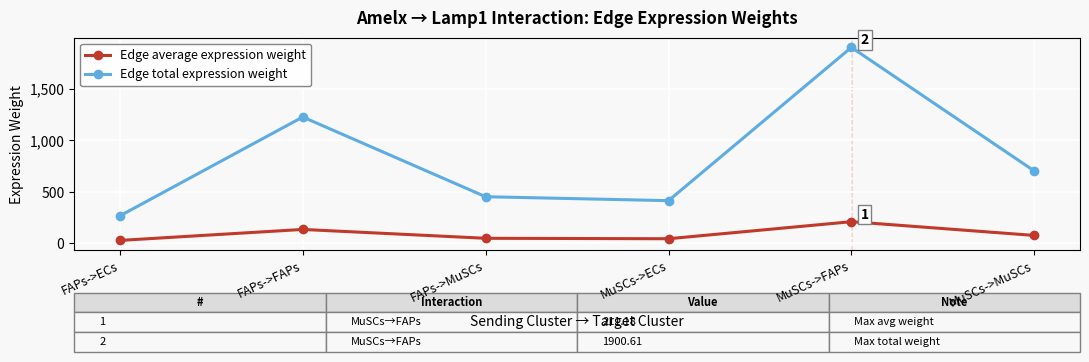

What position from the left is FAPs->MuSCs?

3